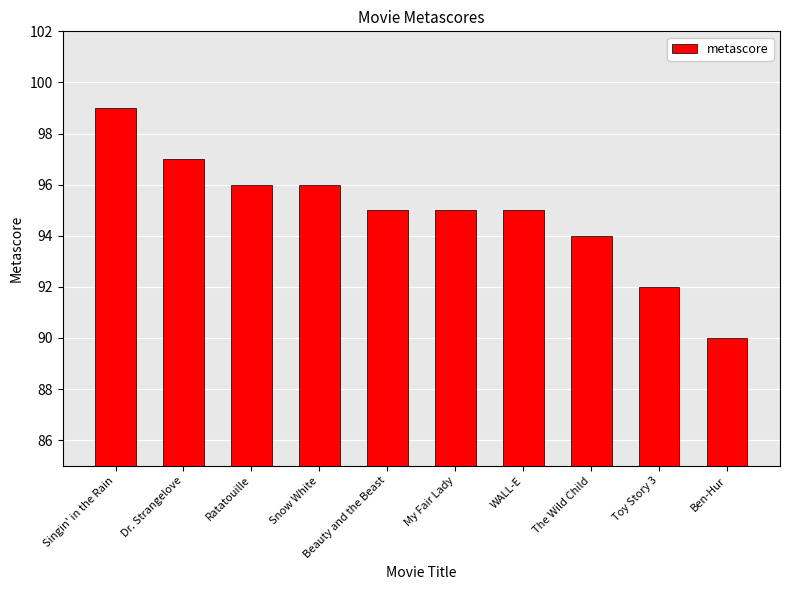

Count the number of categories in the chart.

10